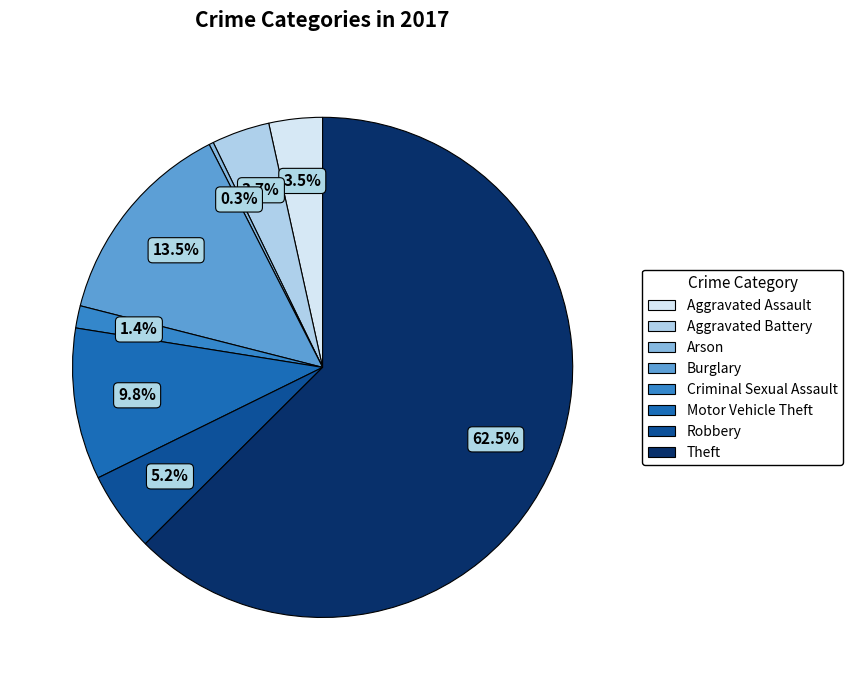

What percentage is the Criminal Sexual Assault slice, to the nearest percent?

1%